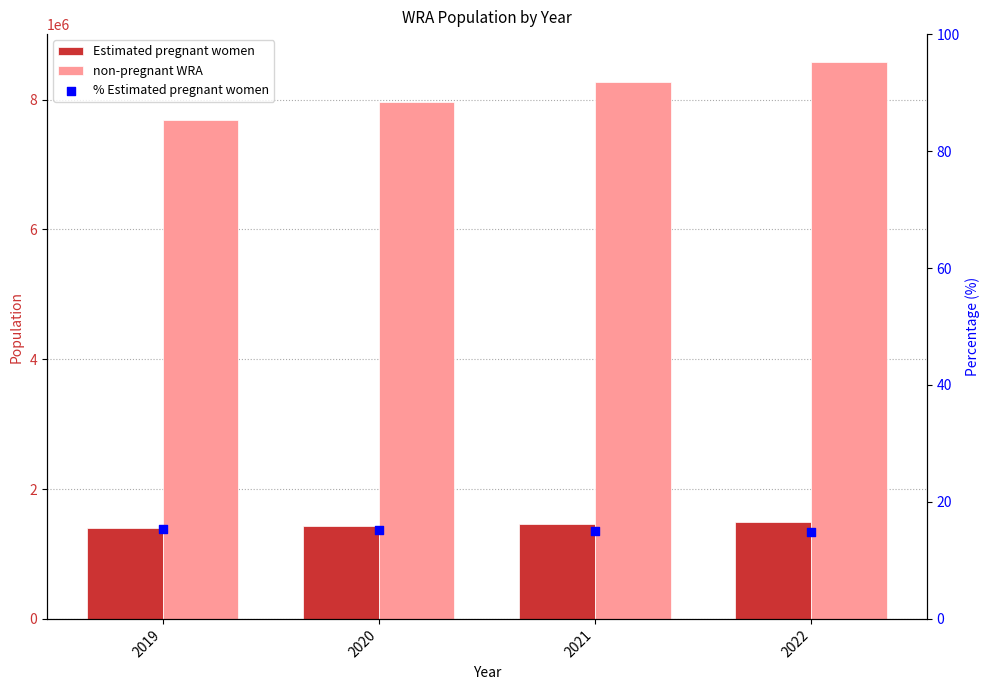

Which series has the largest Y range (max minus min)?

non-pregnant WRA